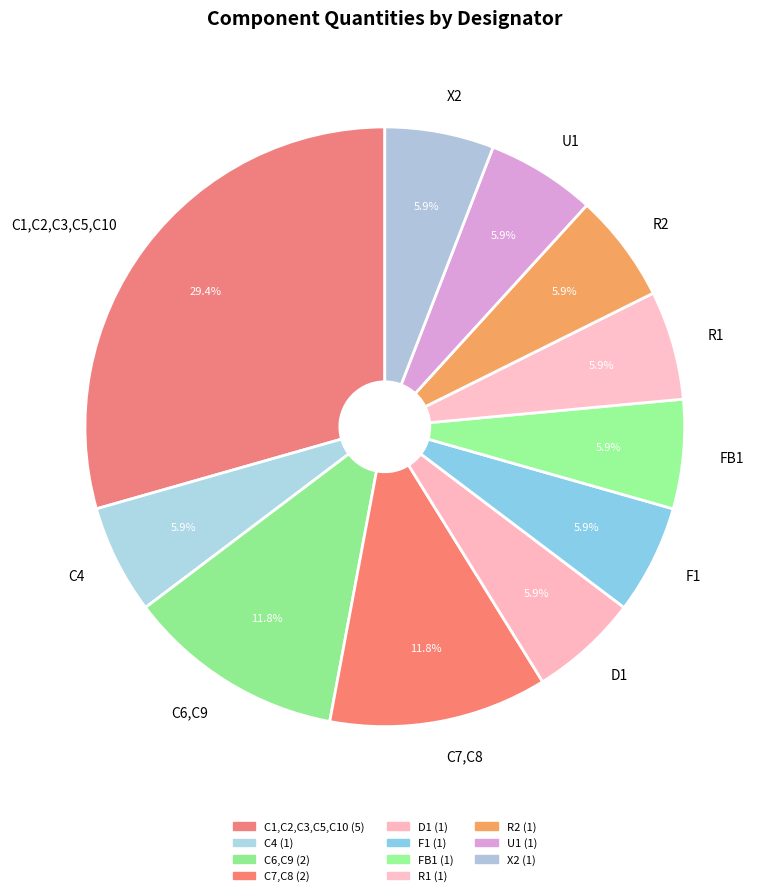

To the nearest percent, what is the average slice percentage?

9%